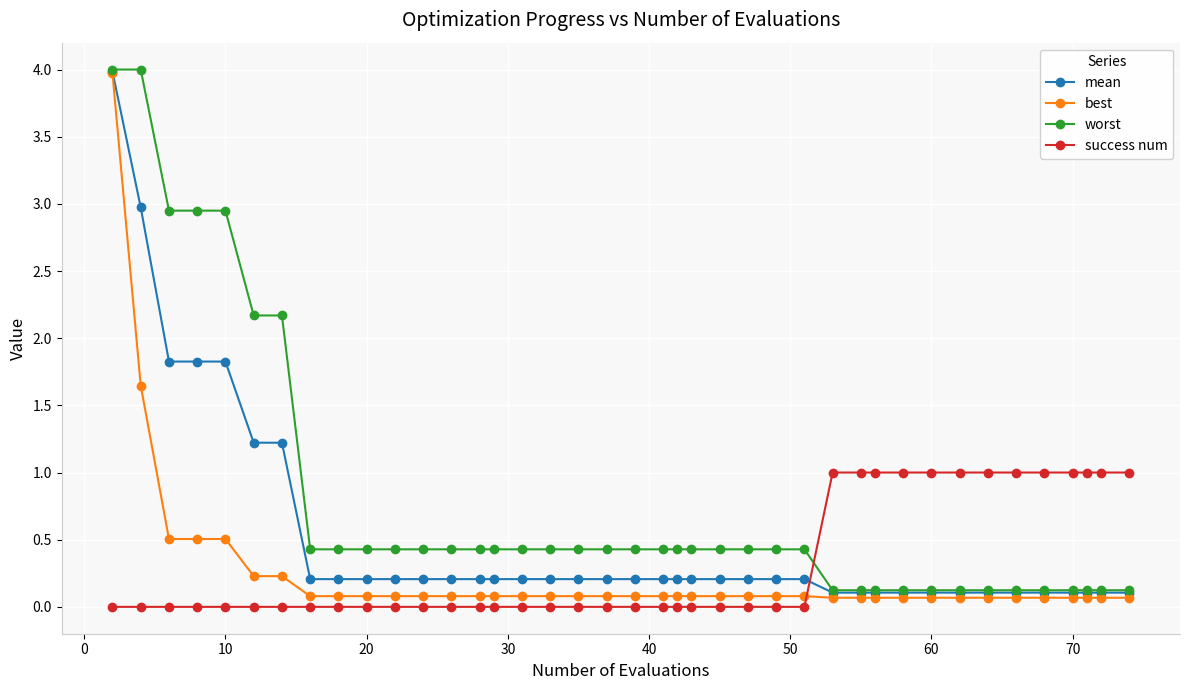

What is the value of the worst point at the 6th from the left?

2.2